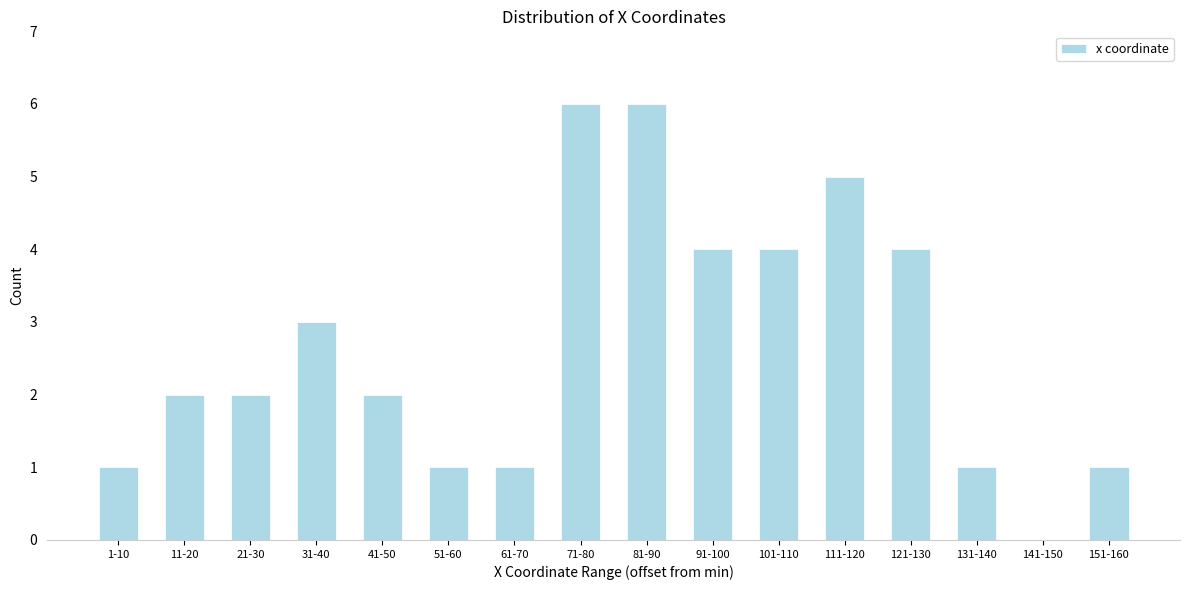

Reading right to left, transcribe all the data shown in this chart.

151-160=1	141-150=0	131-140=1	121-130=4	111-120=5	101-110=4	91-100=4	81-90=6	71-80=6	61-70=1	51-60=1	41-50=2	31-40=3	21-30=2	11-20=2	1-10=1